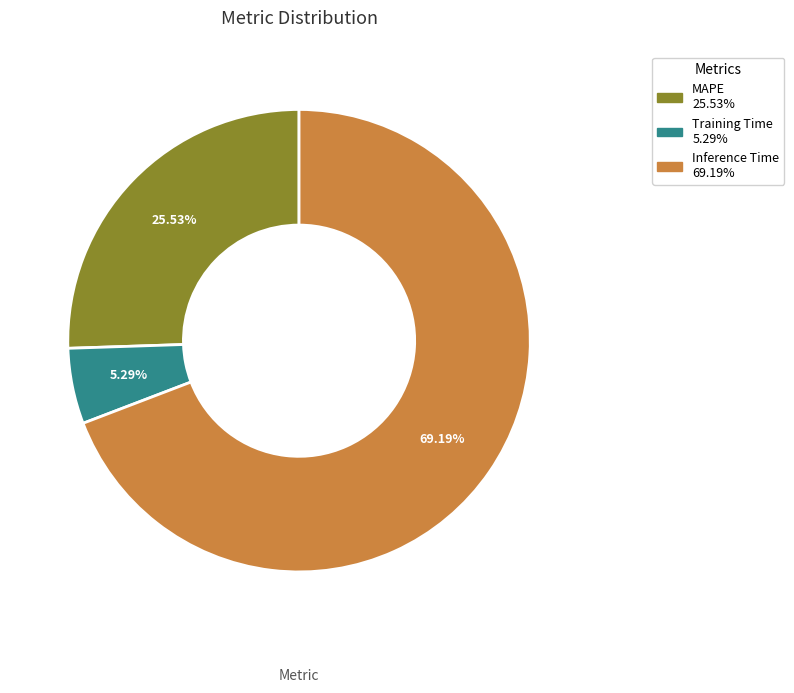

Approximately how many times larger is the value at MAPE compared to Inference Time?

0.4